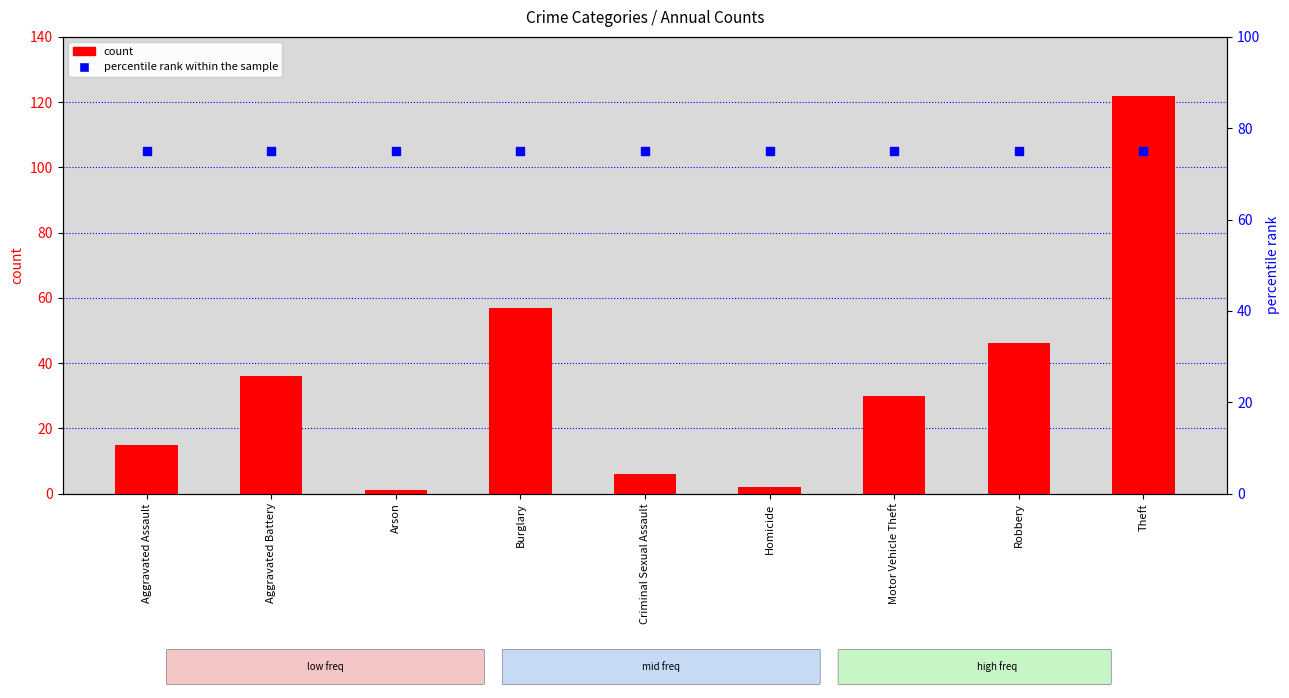

What is the total value across all series at Arson?

76